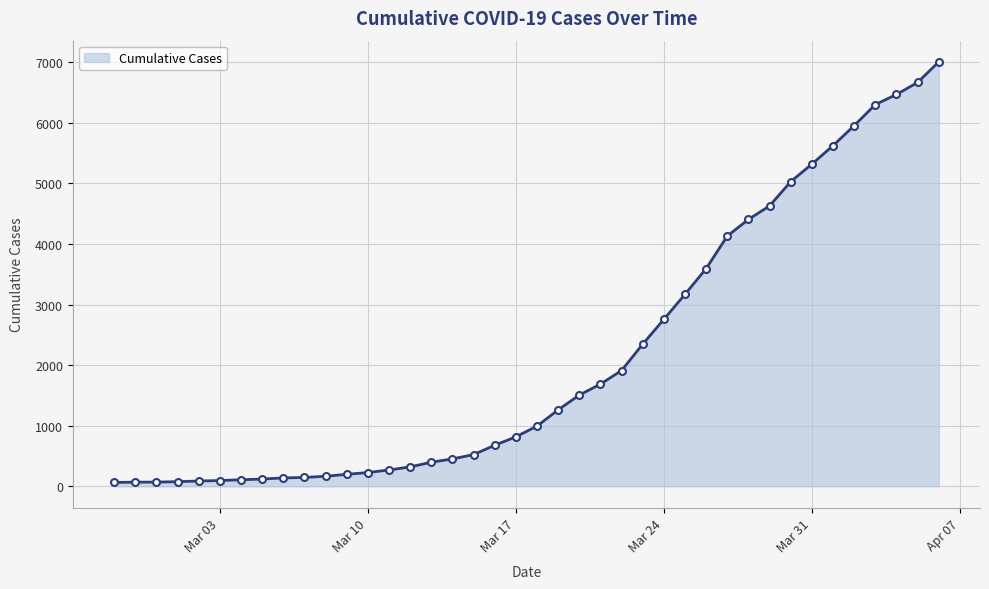

What is the greatest value displayed?

7005